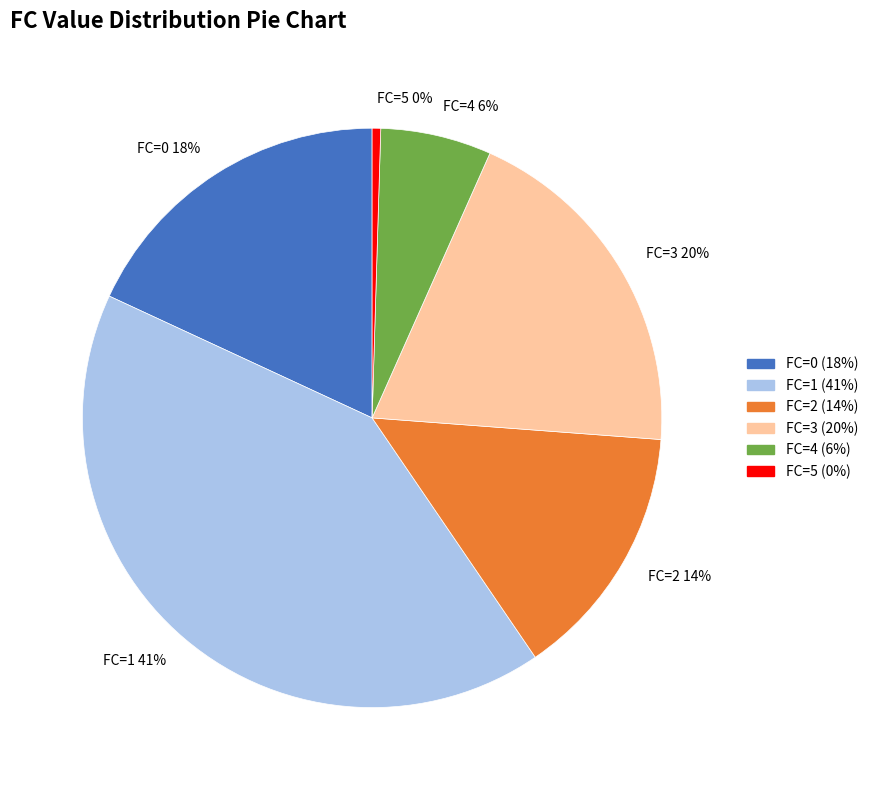

Between FC=3 and FC=1, which is larger?

FC=1